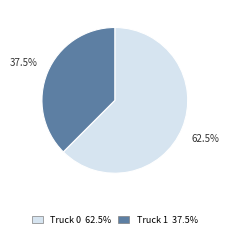

To the nearest percent, what is the difference between the largest and smallest slice percentages?

25%